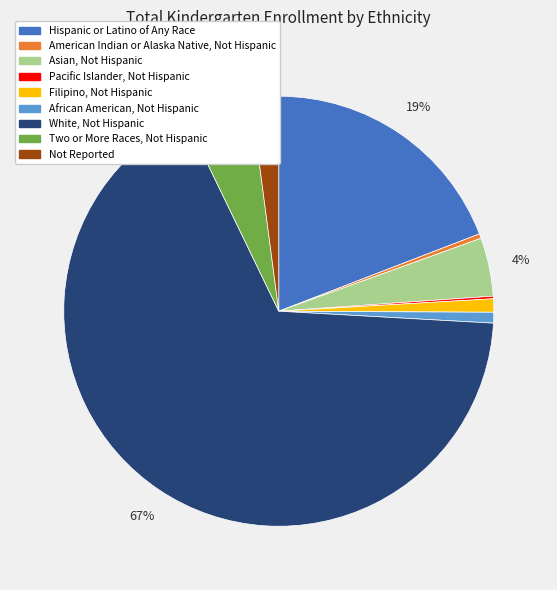

Approximately how many times larger is the value at Two or More Races, Not Hispanic compared to White, Not Hispanic?

0.1